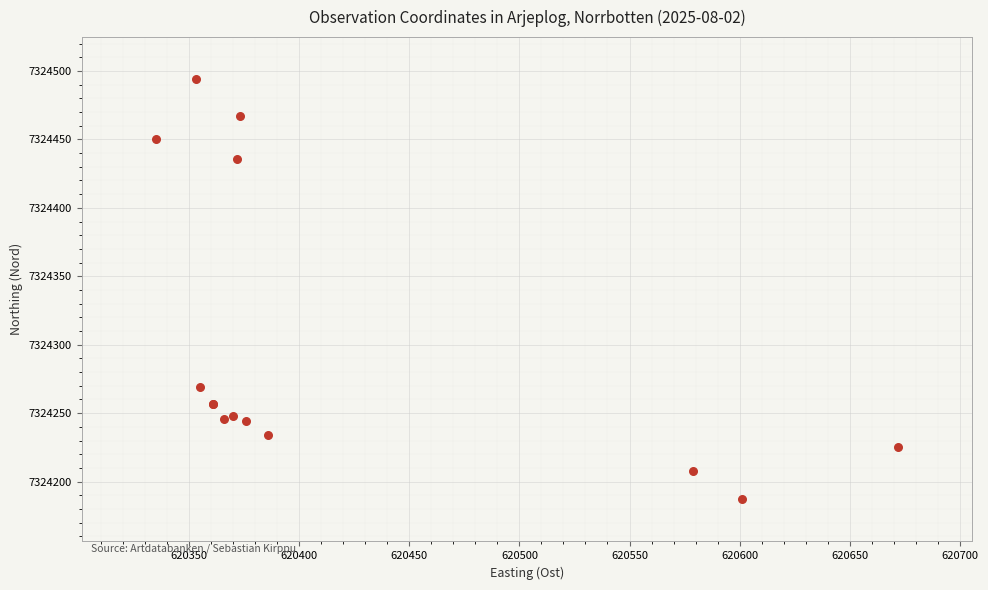

What Y value in the scatter plot is closest to 7324340?

7324269